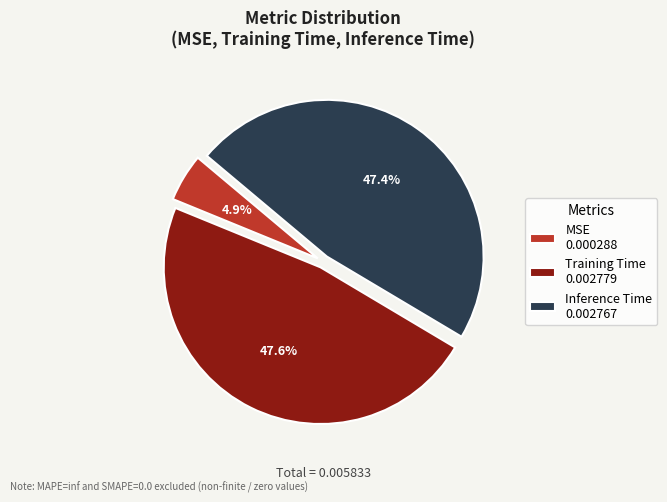

What percentage is the Training Time slice, to the nearest percent?

48%